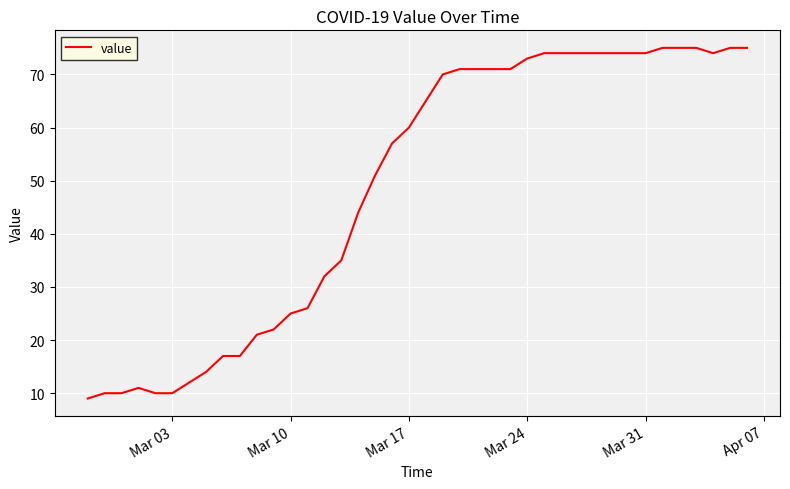

What is the maximum value shown in the chart?

75